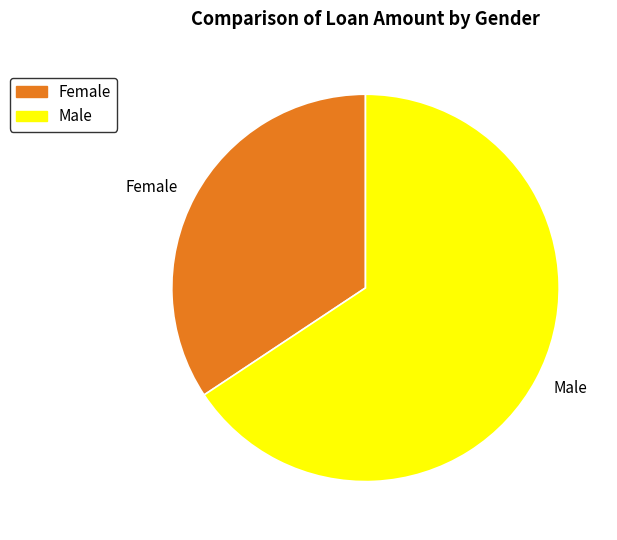

The Female slice represents 29% of the pie. True or false?

False